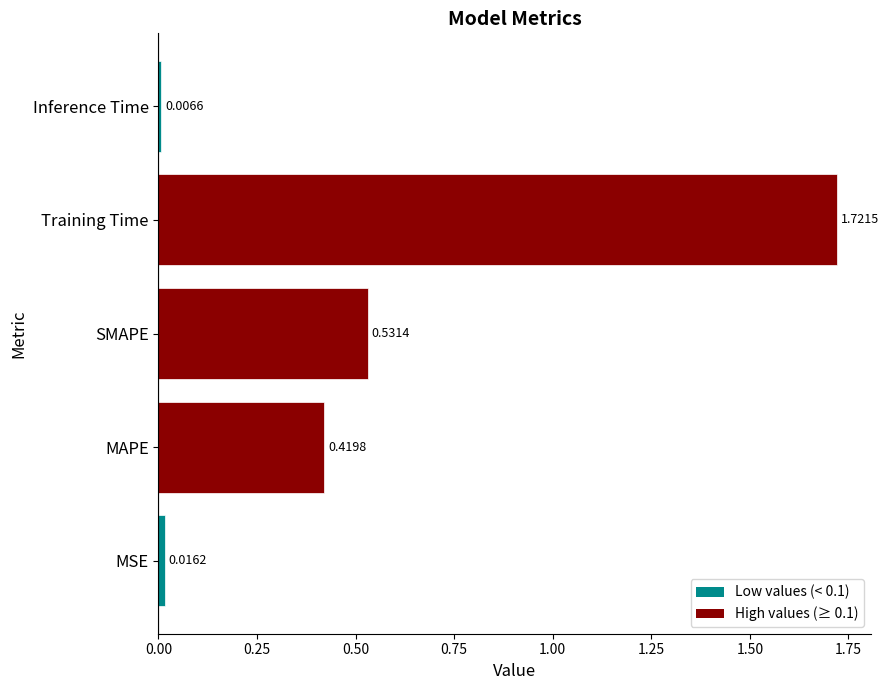

Which has a higher value, Training Time or SMAPE?

Training Time